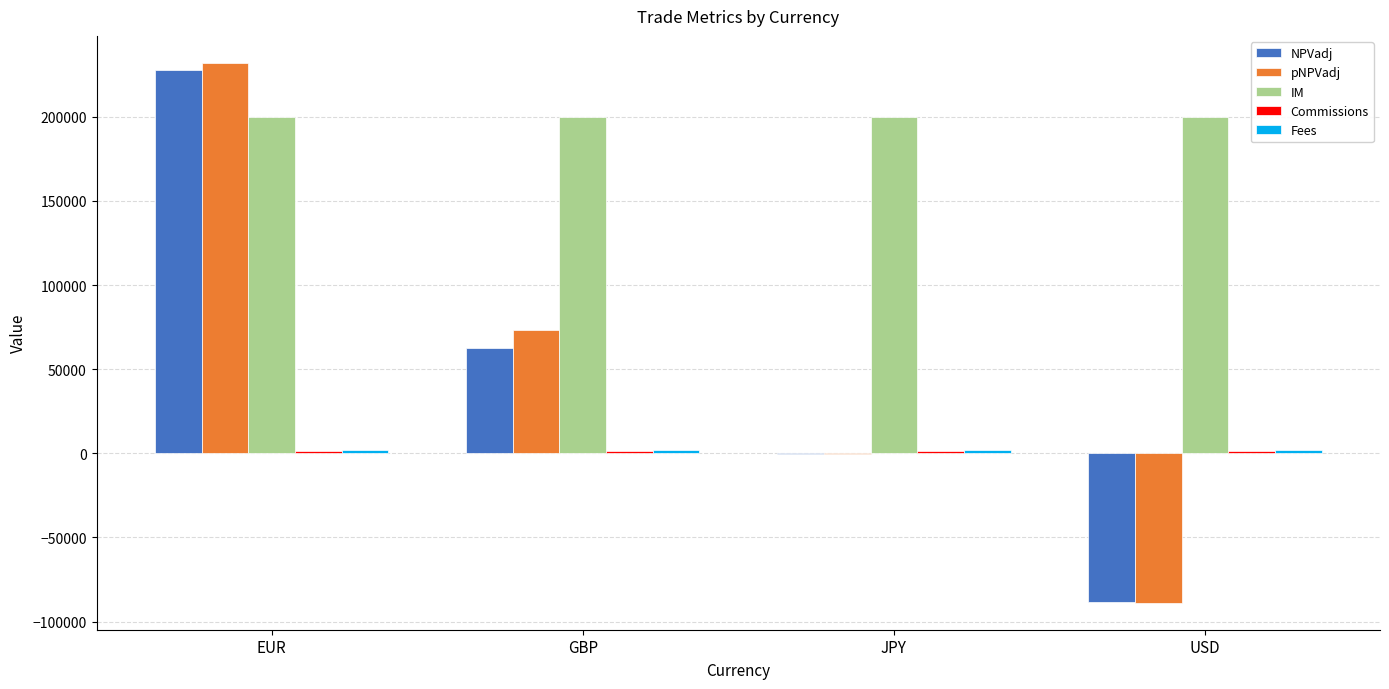

At which label does pNPVadj first exceed 73213?

EUR